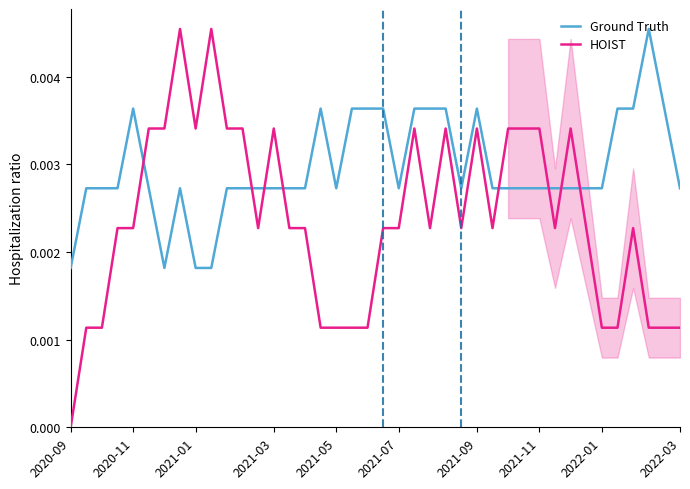

How many times do HOIST and Ground Truth cross each other?

8